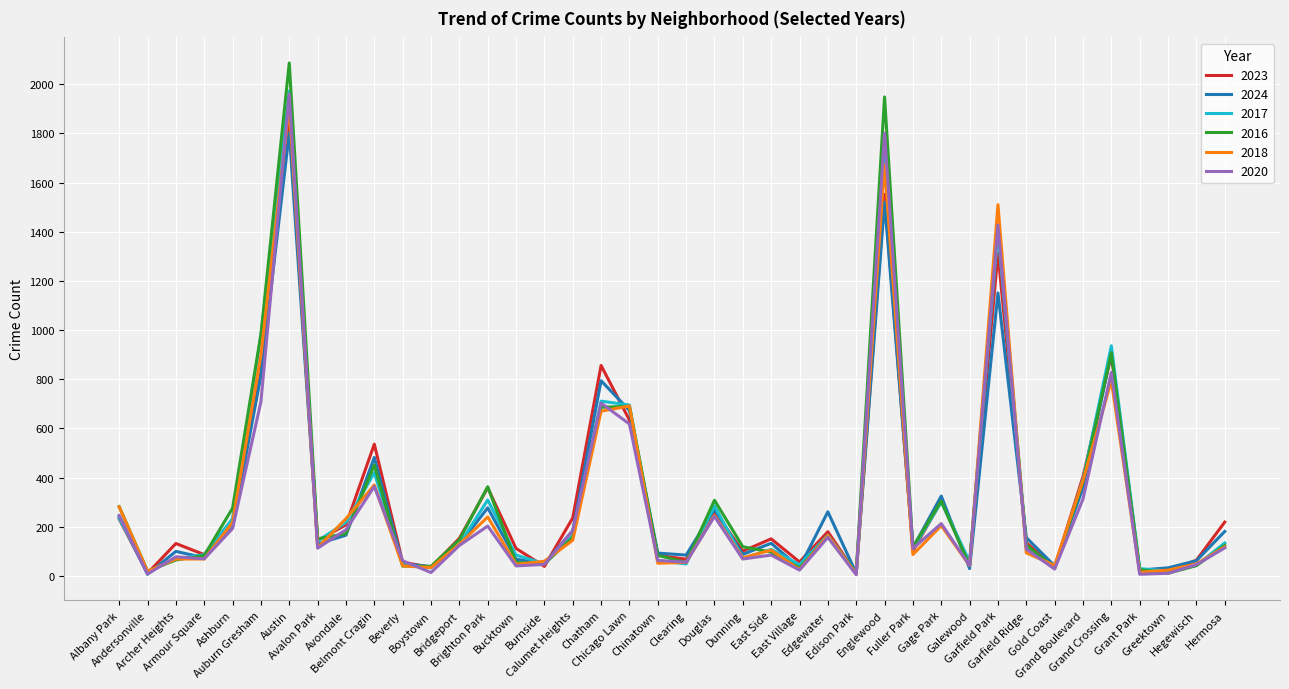

Which series has the widest spread of values?

2016